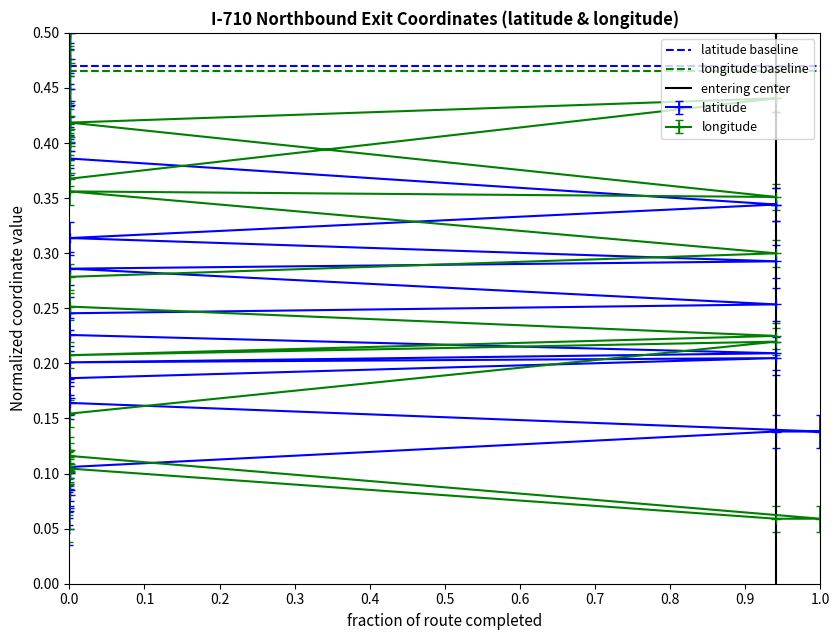

The value of latitude baseline at 0.0 is 0.2. True or false?

False